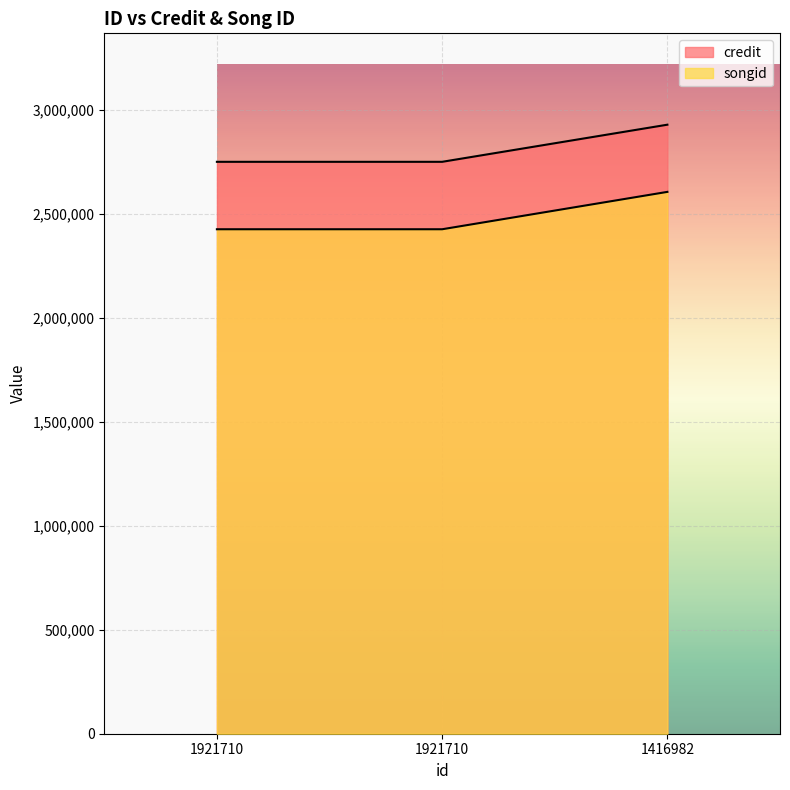

What is the difference between the maximum and minimum values in the credit series?

178648